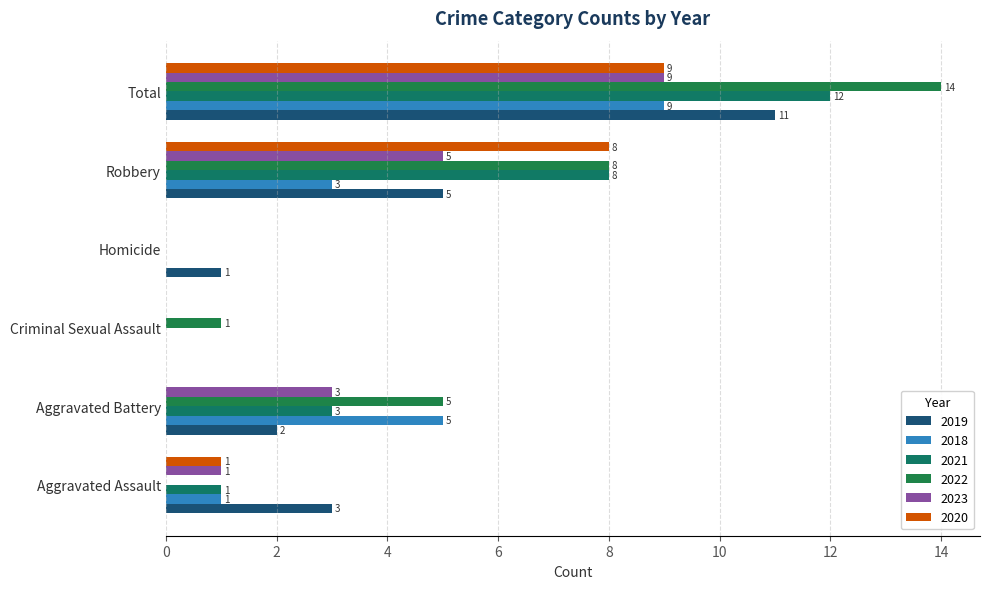

Which series has the largest range (max minus min)?

2022